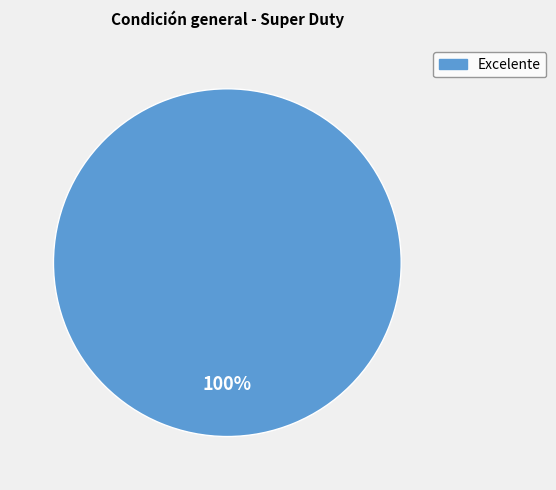

Is there a majority slice in this chart?

Yes